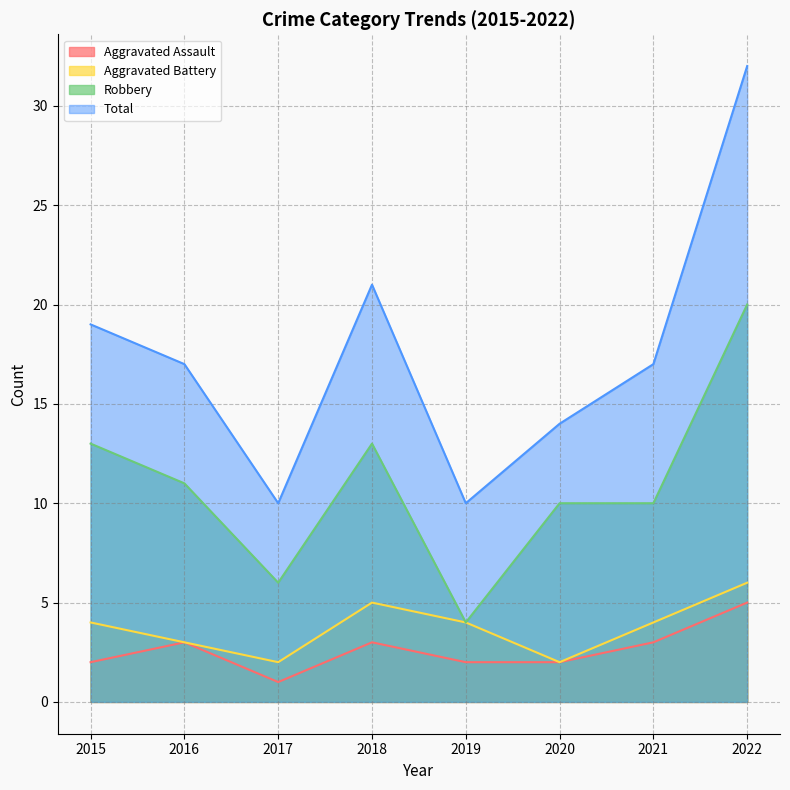

What are all the series names shown in the legend?

Aggravated Assault, Aggravated Battery, Robbery, Total